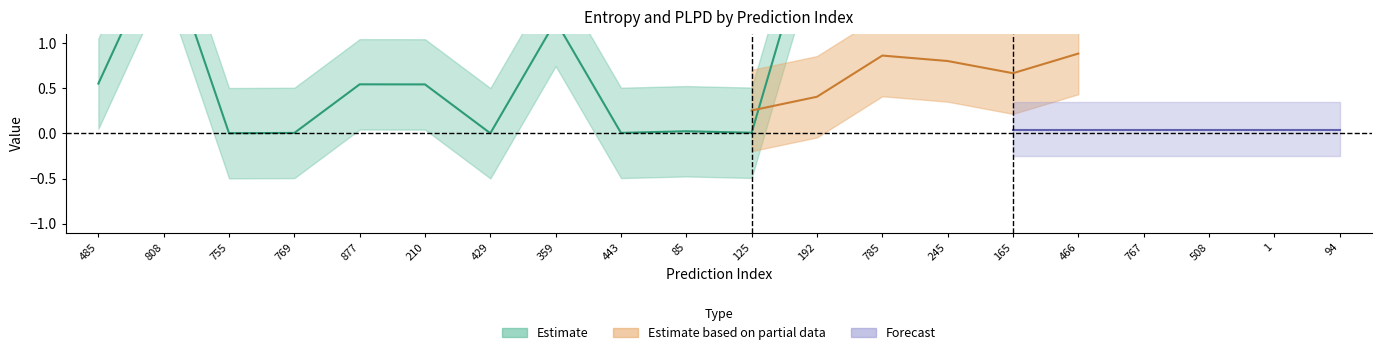

What is the difference between the maximum and minimum values in the entropys series?

2.5